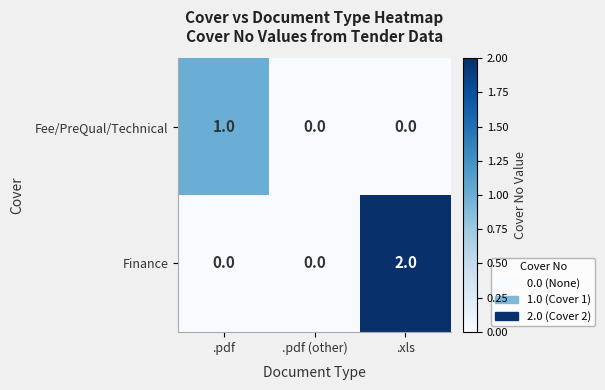

Which series has the widest spread of values?

Finance